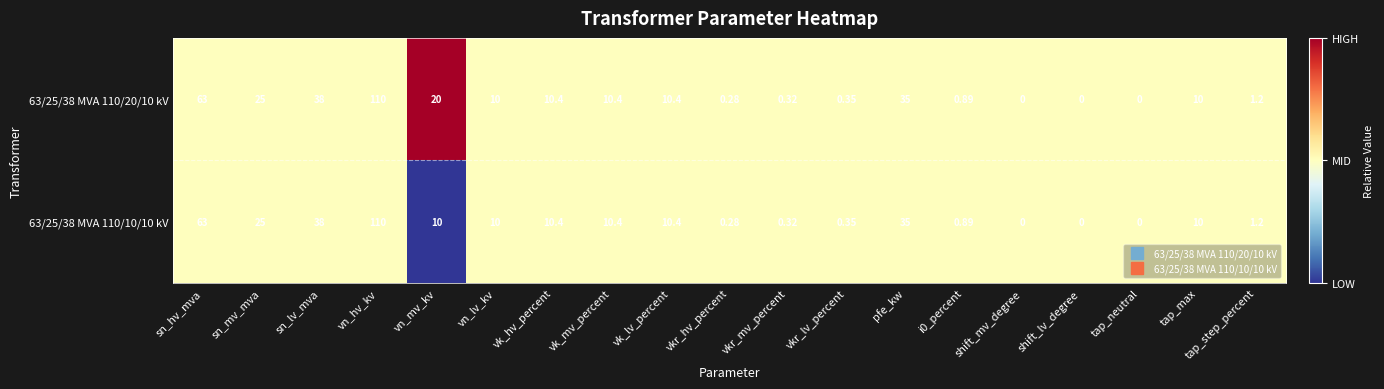

What is the total value across all series at vk_mv_percent?

20.8